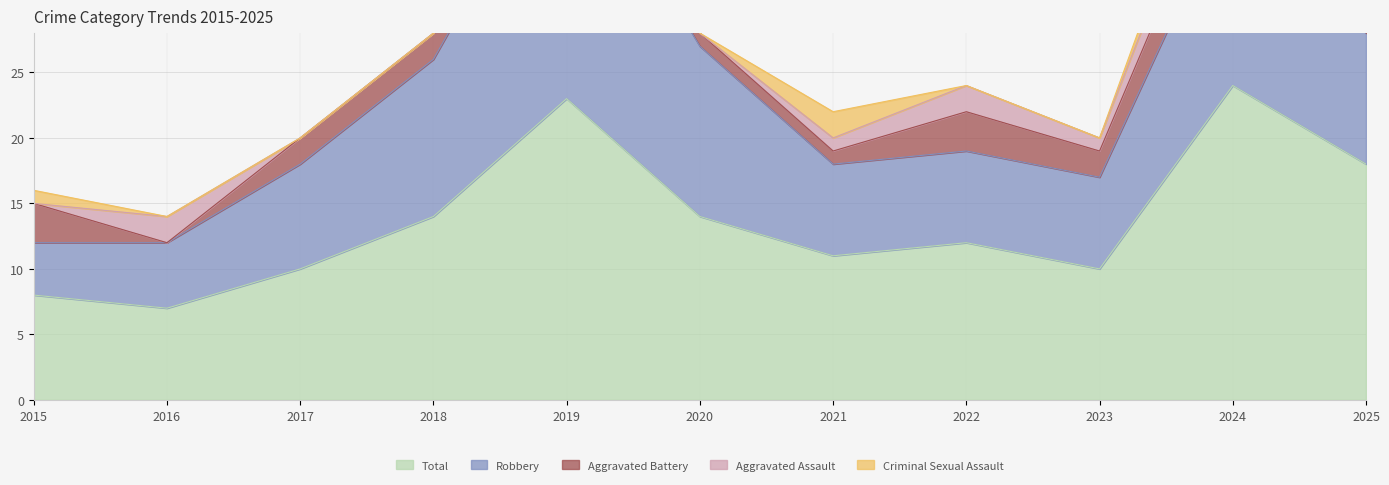

What is the highest value of the Aggravated Battery series?

6